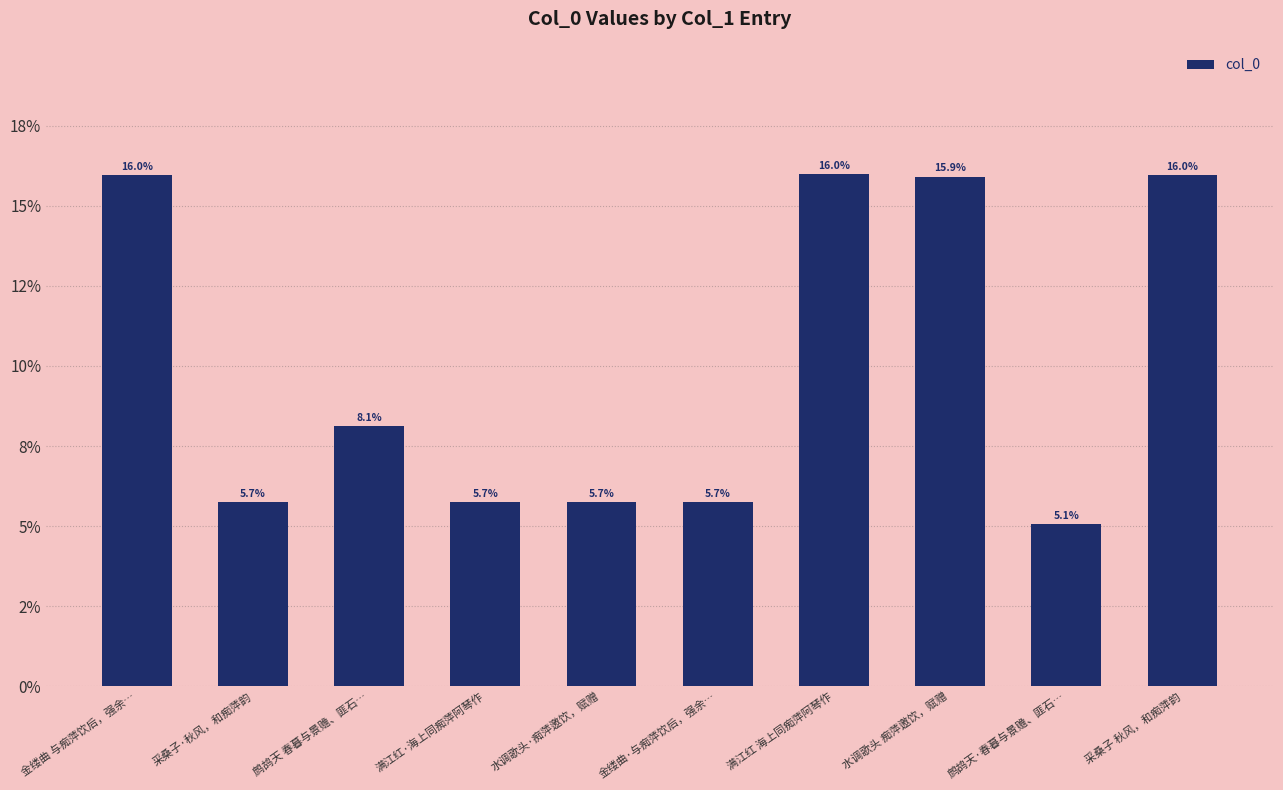

Reading left to right, extract all data points from this chart.

0.2	0.1	0.1	0.1	0.1	0.1	0.2	0.2	0.1	0.2